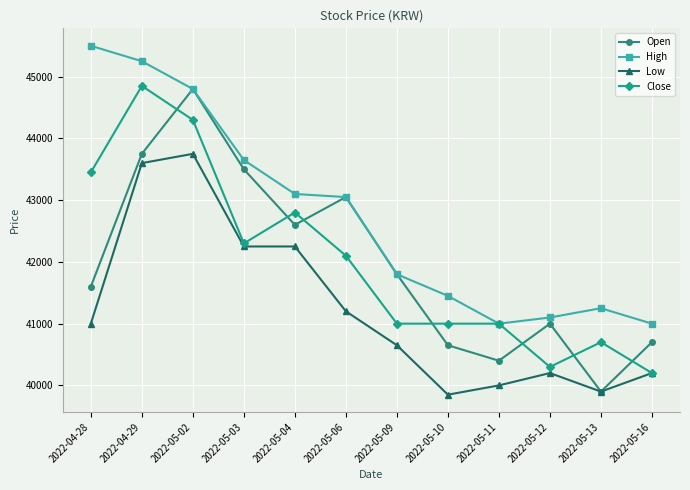

At which category is the sum across all series the highest?

2022-05-02